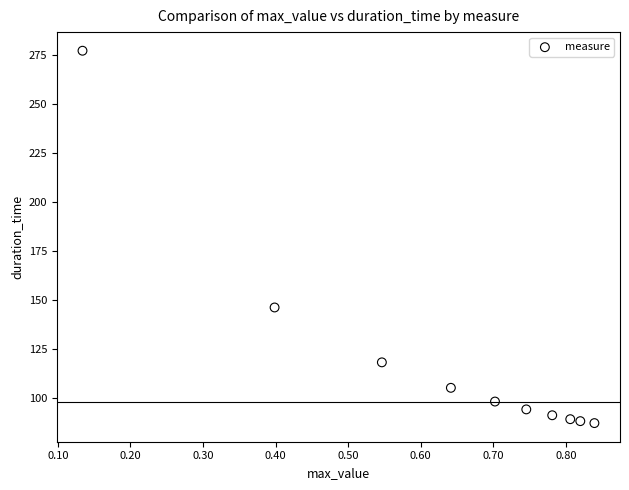

What Y value in the scatter plot is closest to 182?

146